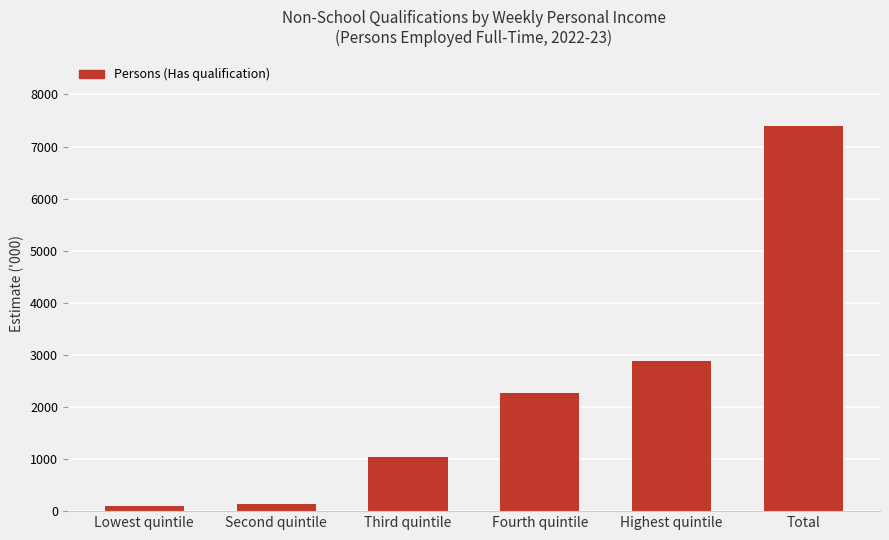

At which label is the value closest to 3751?

Highest quintile